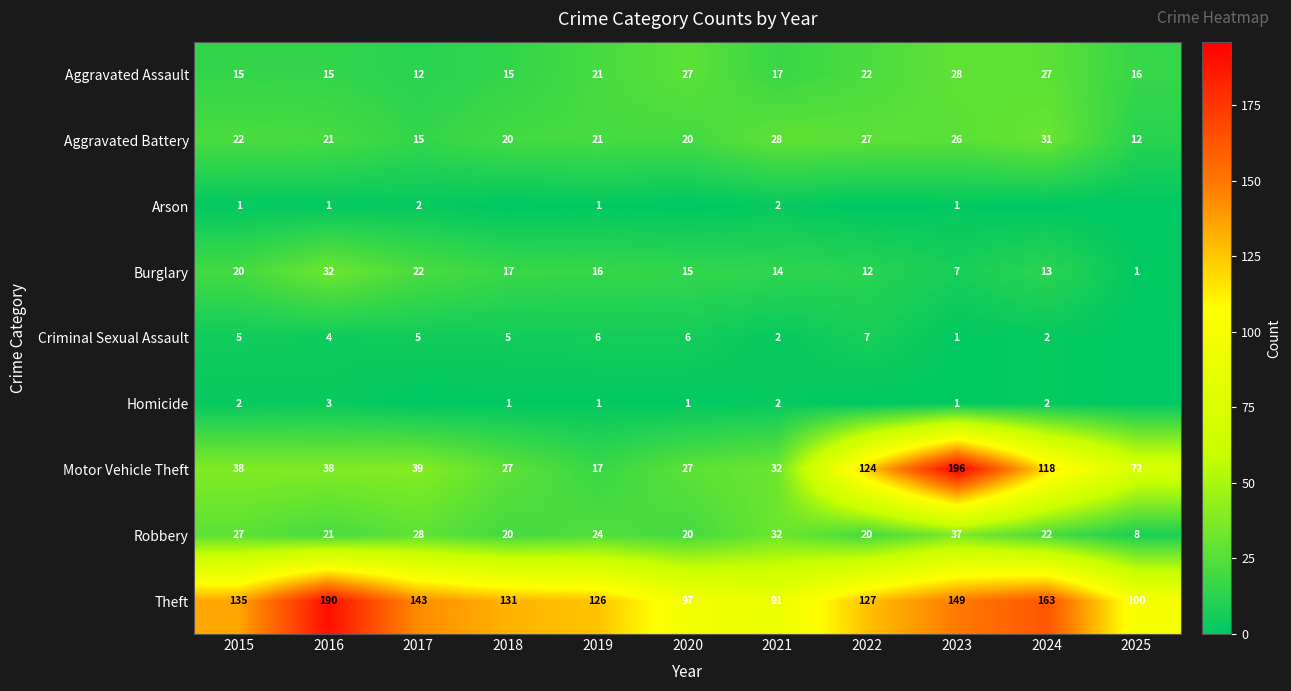

True or false: Homicide has a value of 2 at 2024.

True